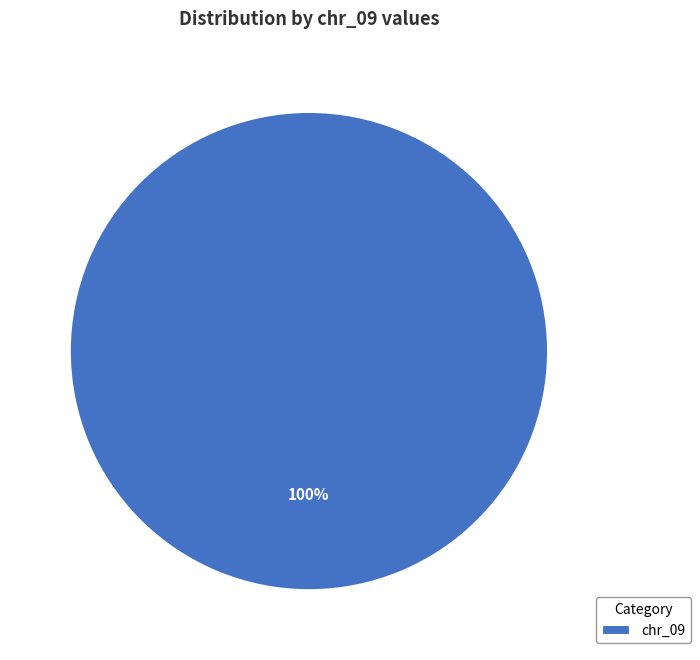

Rank the categories by value from highest to lowest.

chr_09